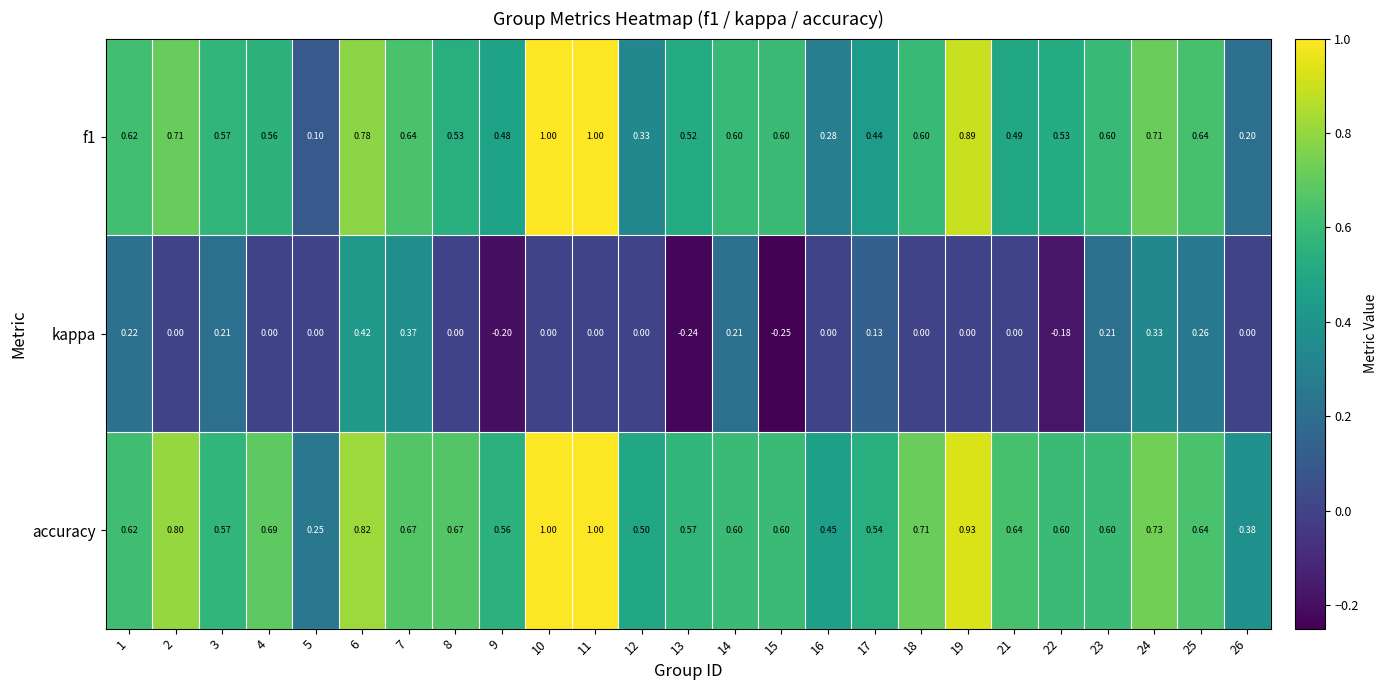

Which series has the largest total across all categories?

accuracy